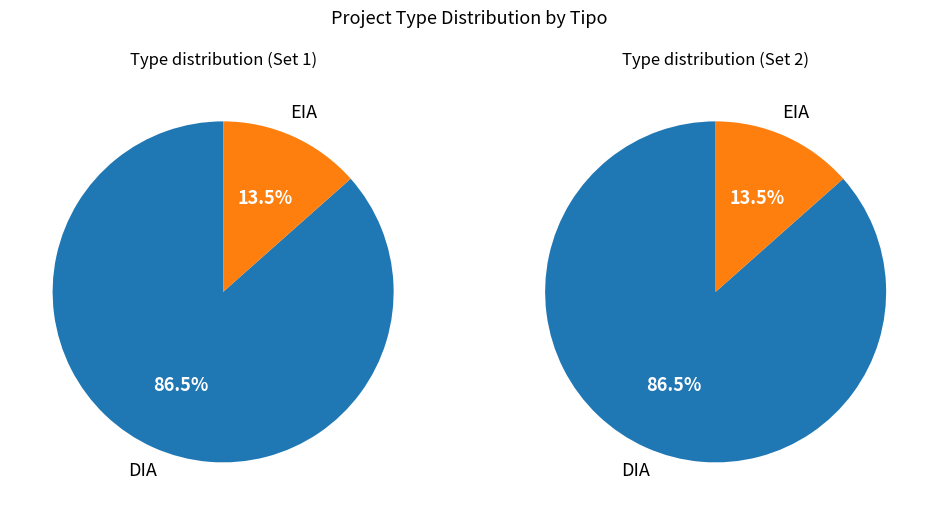

To the nearest percent, what portion does EIA represent?

13%